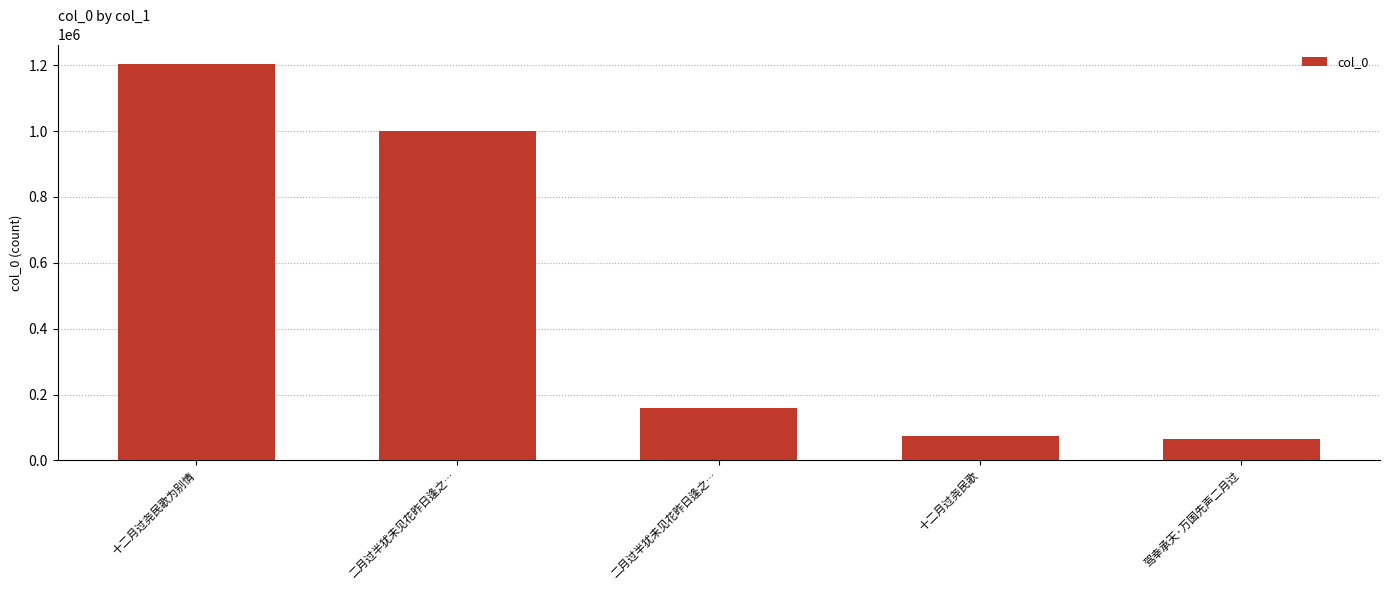

Are the bars horizontal?

No